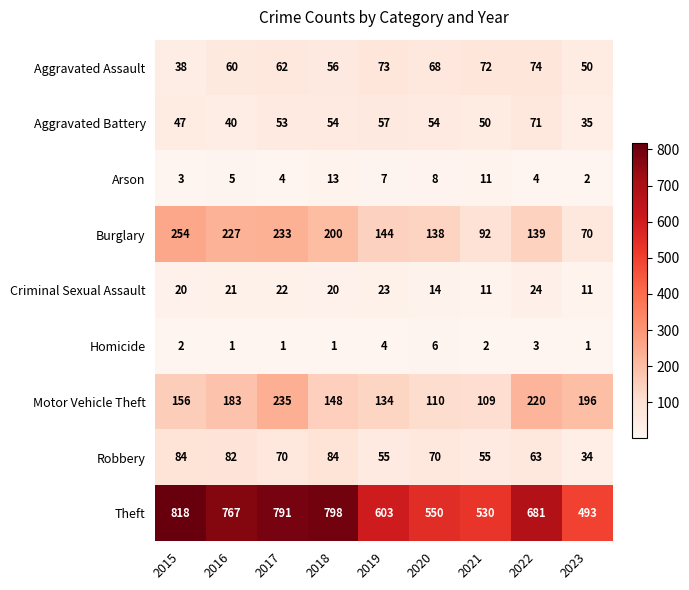

How many data points does each series have?

9